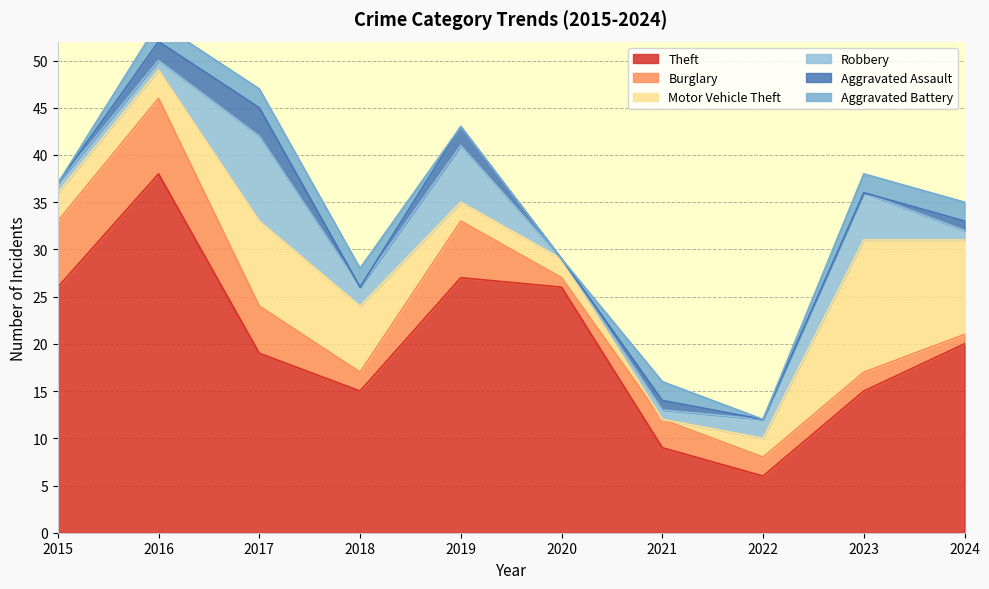

List the series in order of their peak value, lowest first.

Aggravated Battery, Aggravated Assault, Burglary, Robbery, Motor Vehicle Theft, Theft